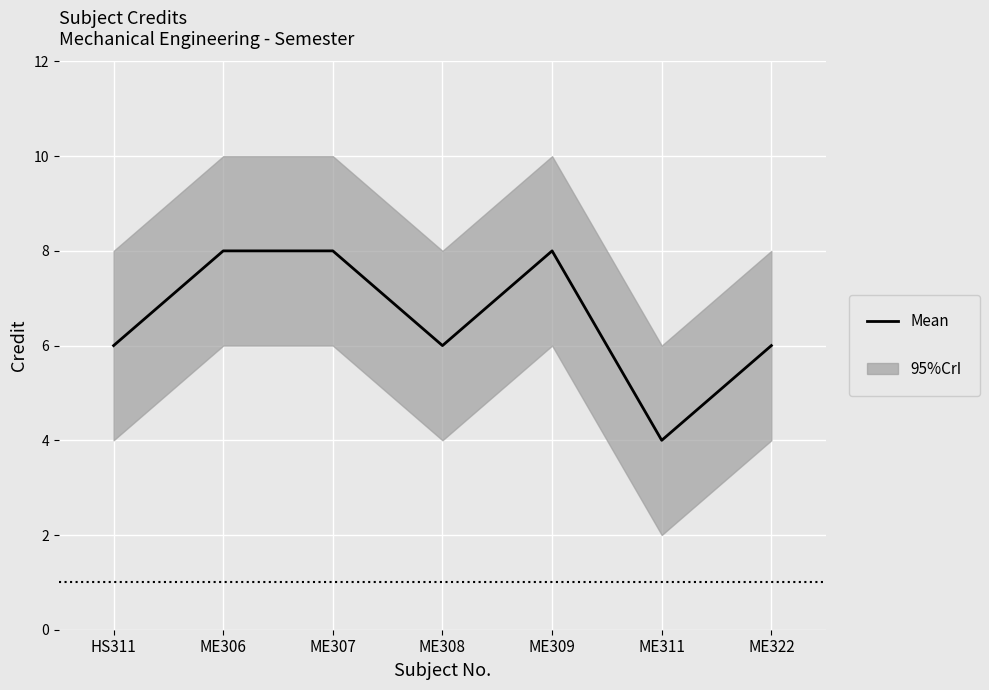

What is the ratio of the value at ME322 to the value at ME311?

1.5